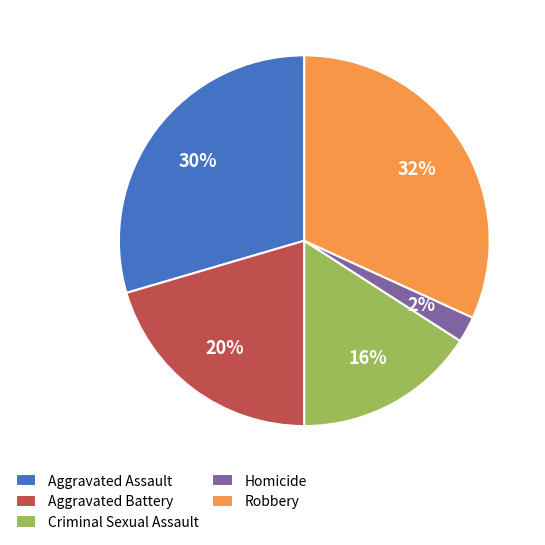

How many slices are in this pie chart?

5